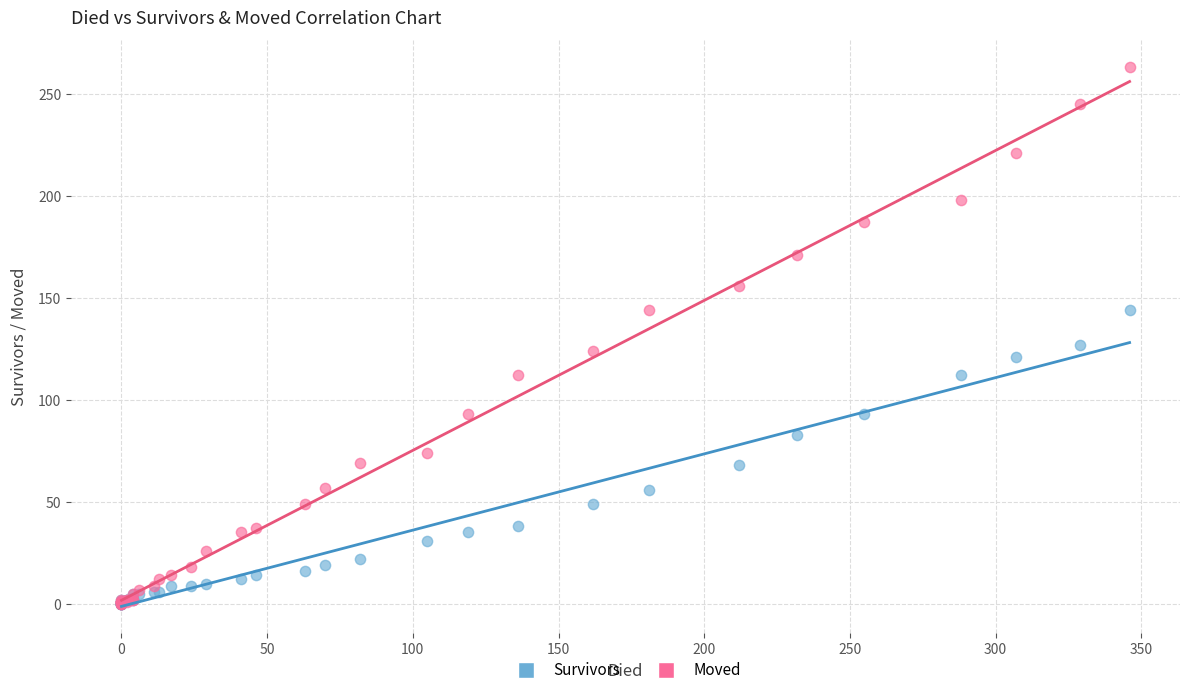

Which series has the widest spread of Y values?

Moved